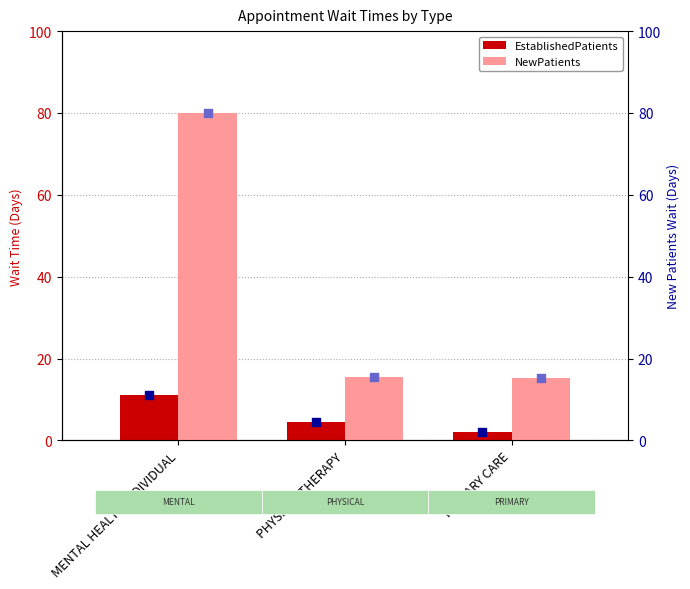

At which category is the sum across all series the highest?

MENTAL HEALTH INDIVIDUAL